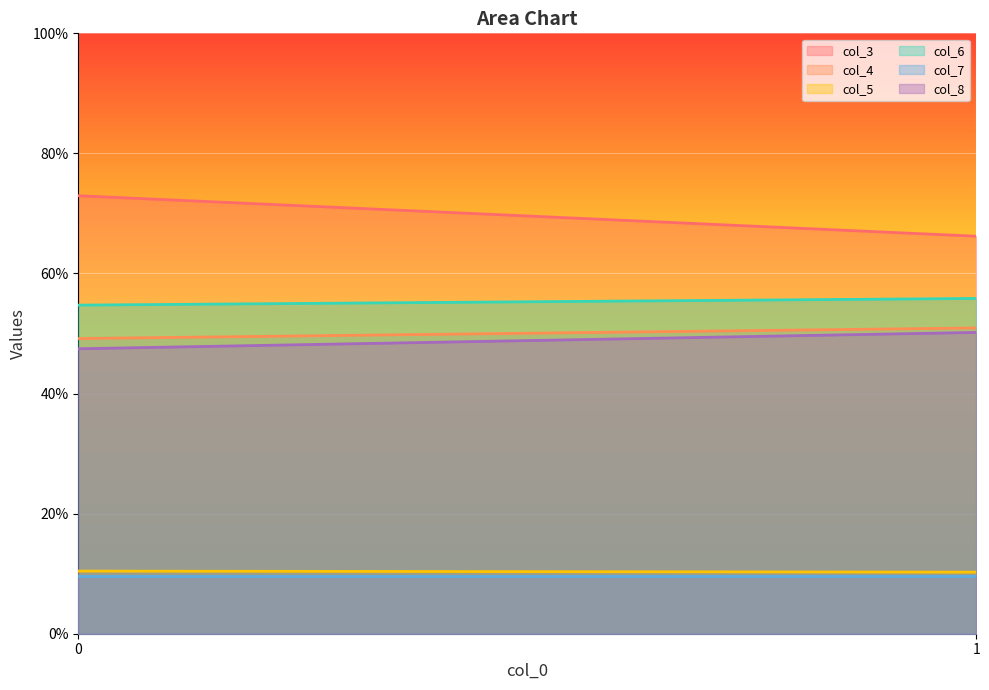

How many lines are shown in the chart?

6